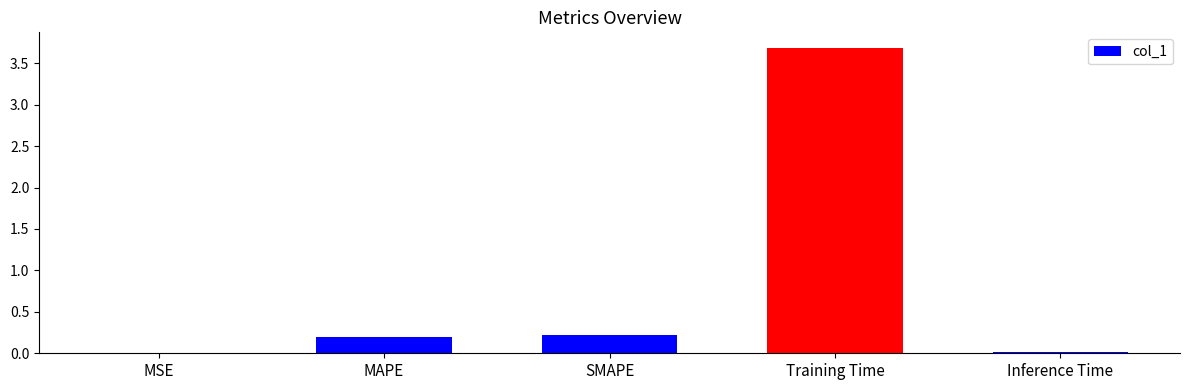

What is the difference between the maximum and second lowest values?

3.7